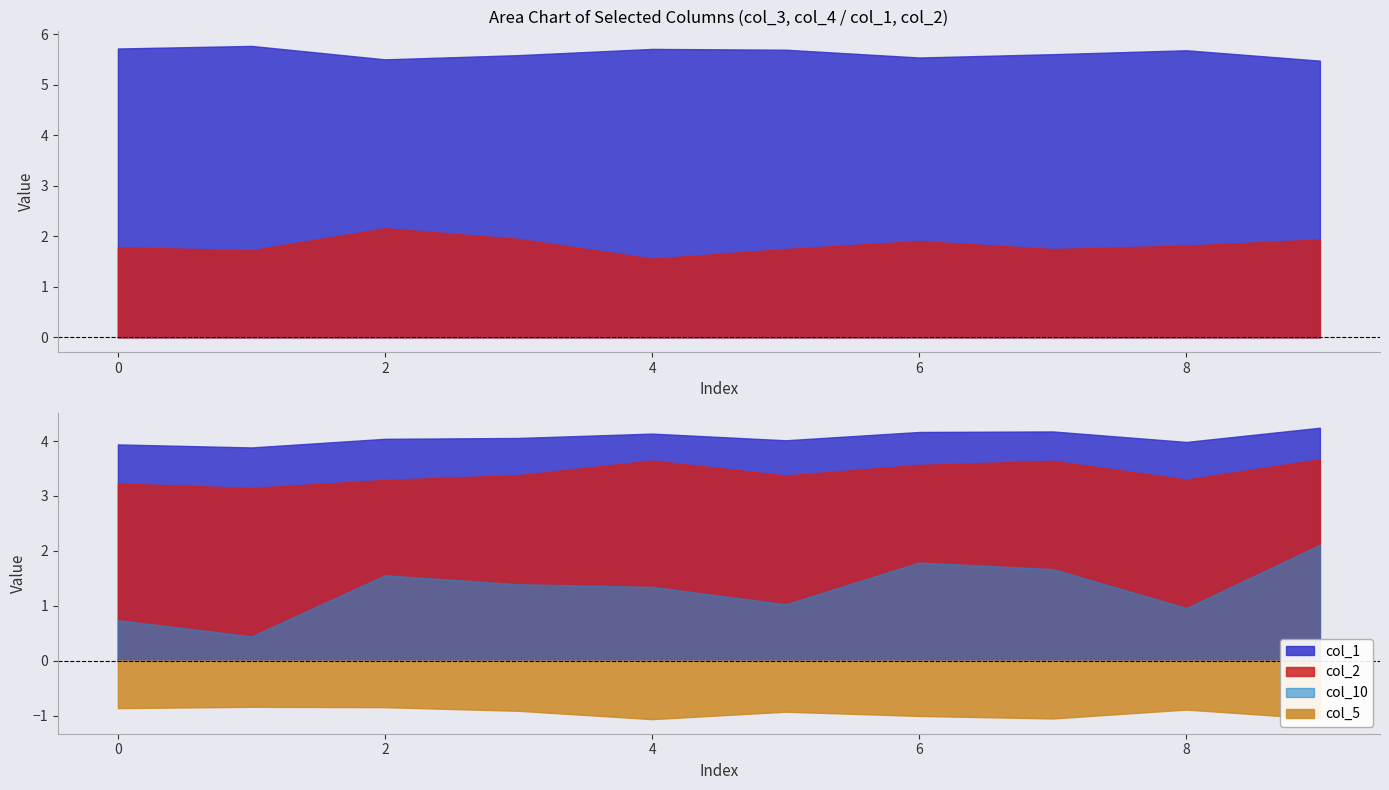

The value of col_3 at 7 is 0.0. True or false?

False